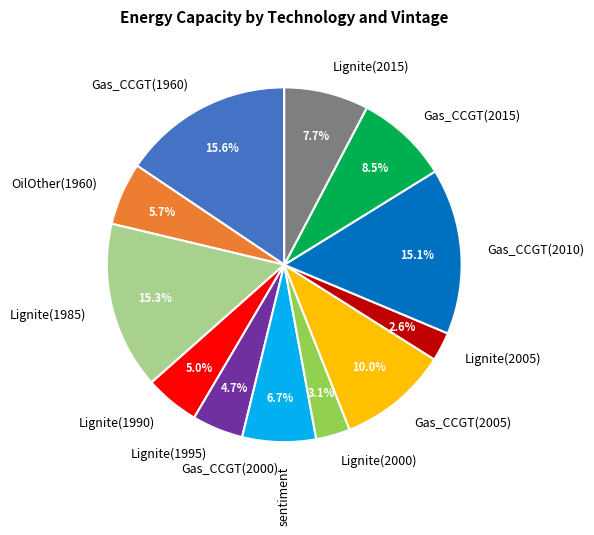

Does any single category account for the majority?

No